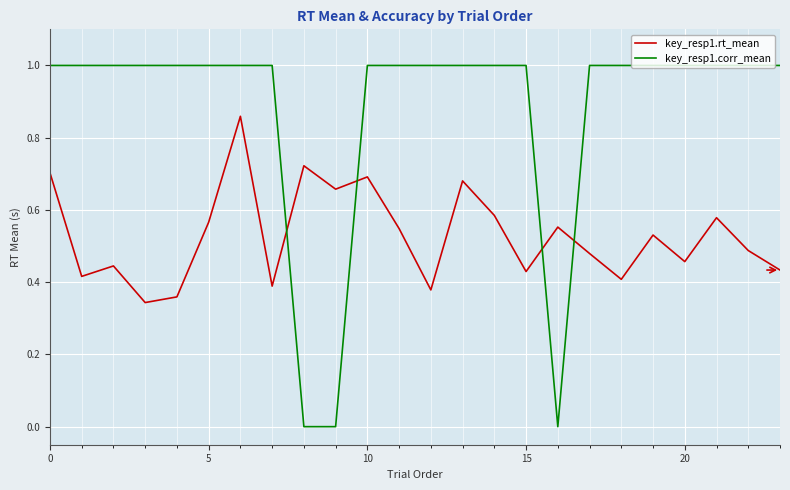

Which series has the largest total across all categories?

key_resp1.corr_mean